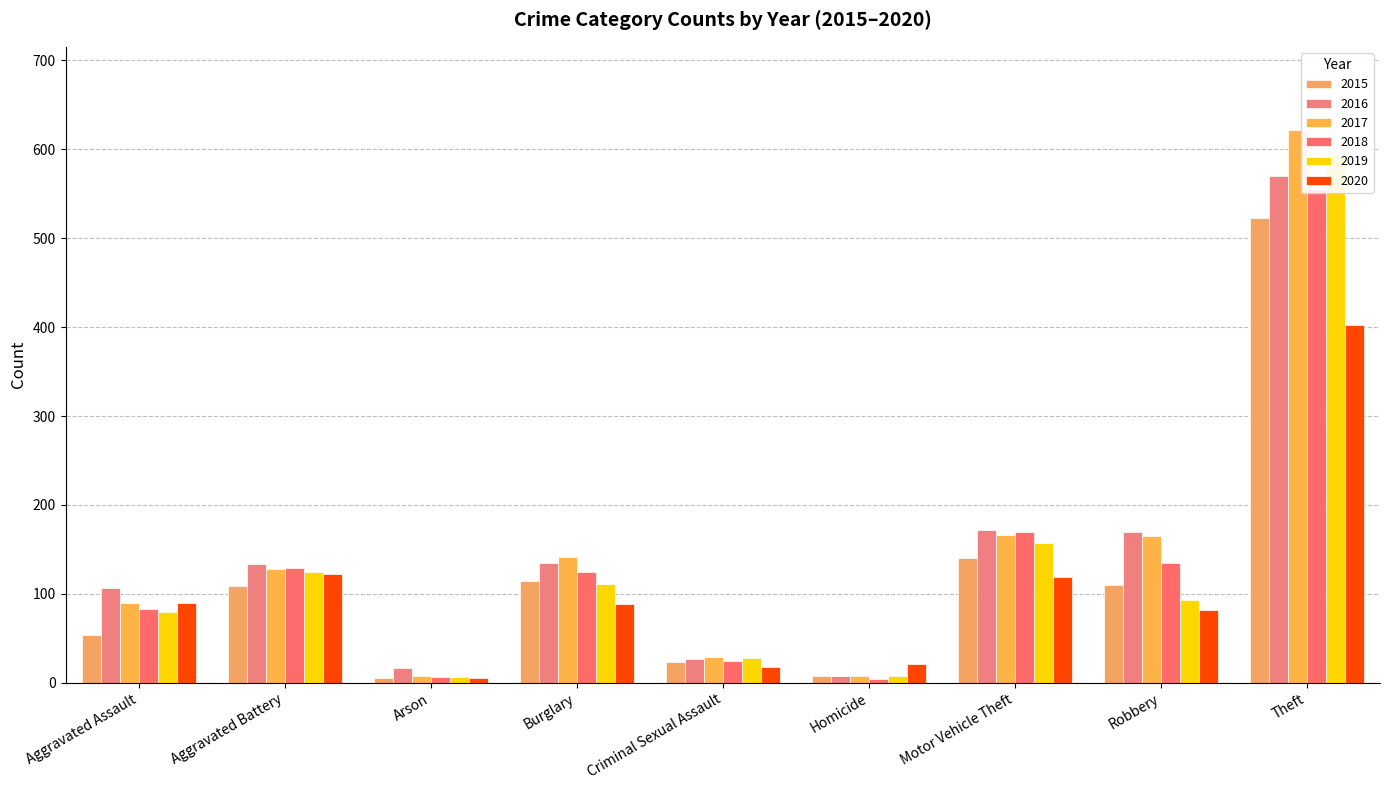

What is the minimum value for 2015?

5